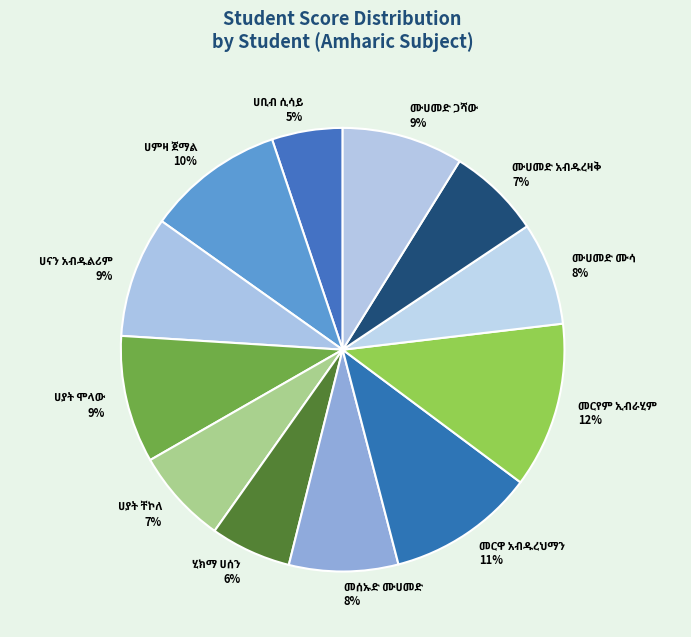

To the nearest percent, what is the difference between the largest and smallest slice percentages?

7%